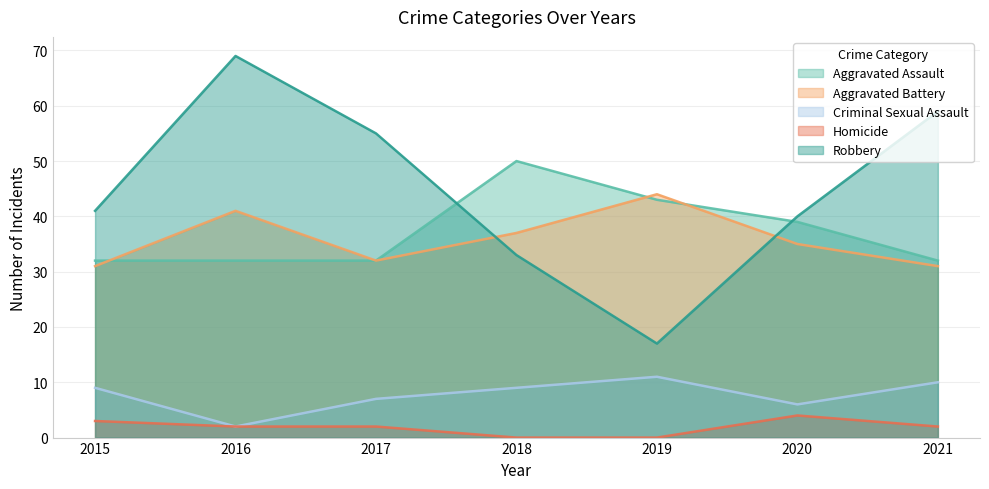

What is the difference between the maximum and second lowest values in the Robbery series?

36